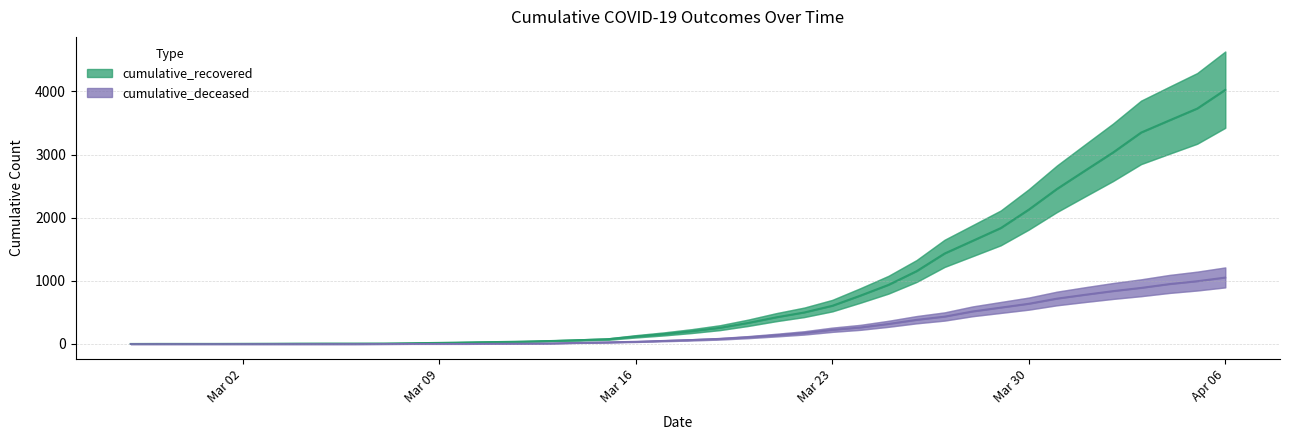

What is the label of the 15th point from the left?

2020-03-12